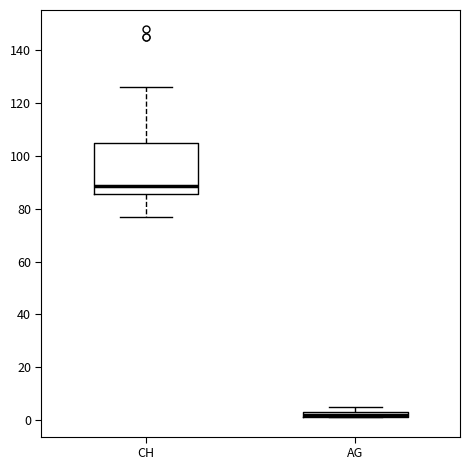

Which box is the tallest, from its lower edge to its upper edge?

CH